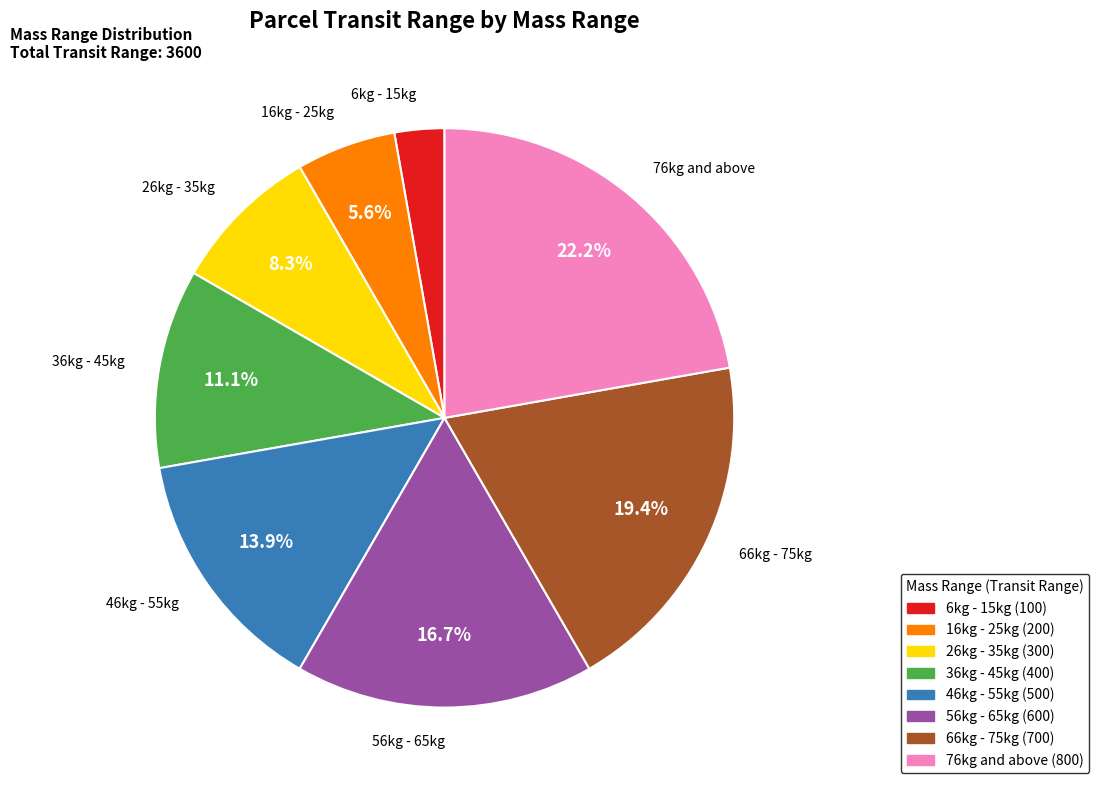

Does 26kg - 35kg represent more than half of the total?

No